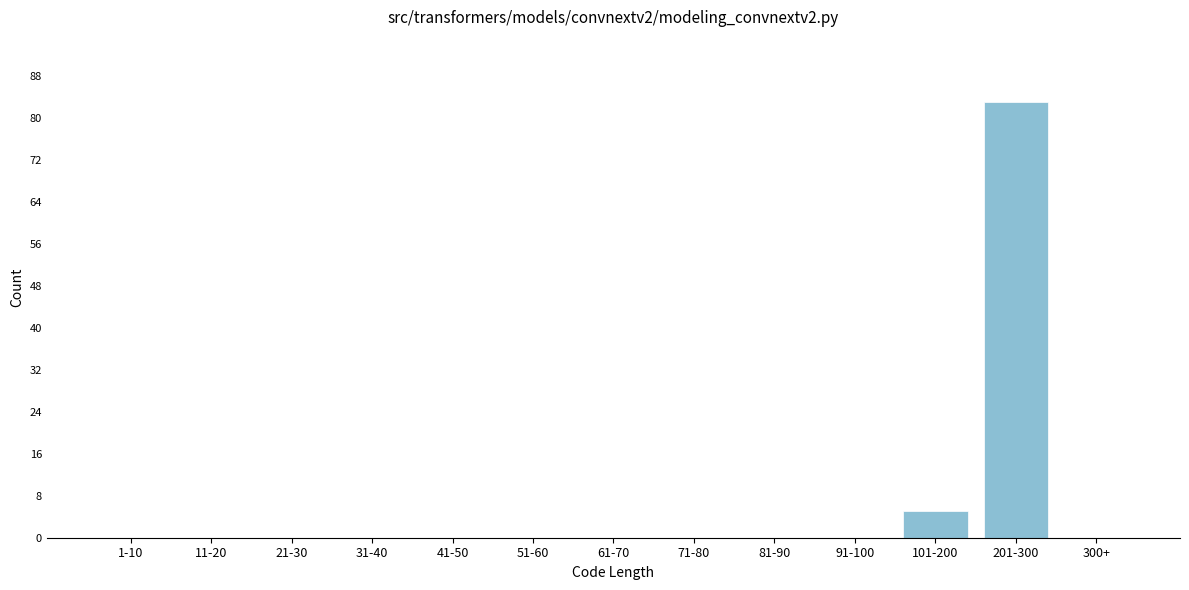

Reading left to right, transcribe all the data shown in this chart.

1-10=0	11-20=0	21-30=0	31-40=0	41-50=0	51-60=0	61-70=0	71-80=0	81-90=0	91-100=0	101-200=5	201-300=83	300+=0